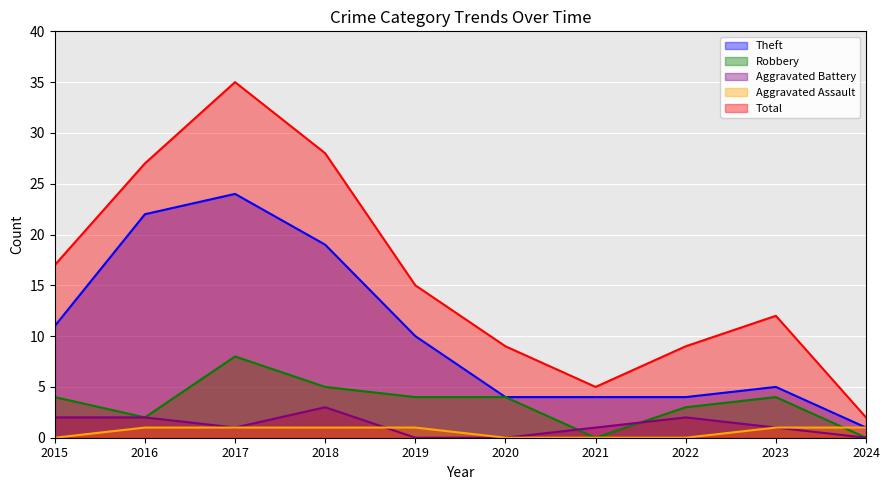

How many Robbery values are between 2 and 4?

6